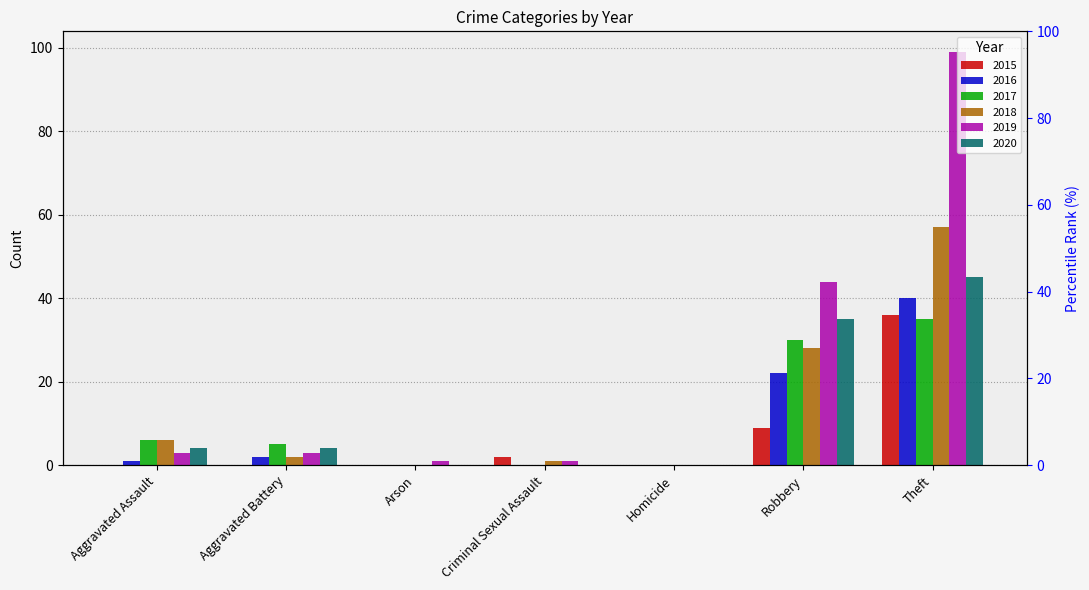

The 2016 series shows 0 at Criminal Sexual Assault. True or false?

True